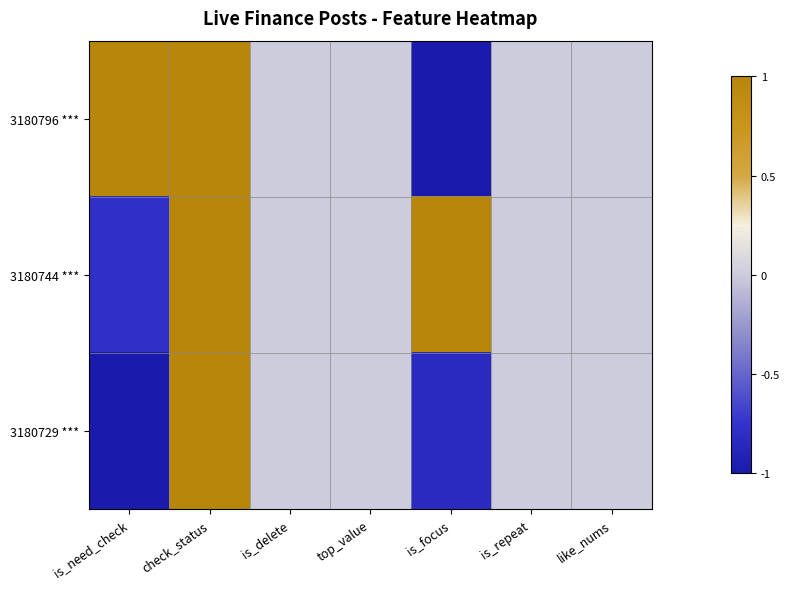

Reading left to right, extract all data points from this chart.

3180796 ***: is_need_check=1.0	check_status=1.0	is_delete=0.0	top_value=0.0	is_focus=-1.0	is_repeat=0.0	like_nums=0.0
3180744 ***: is_need_check=-0.8	check_status=1.0	is_delete=0.0	top_value=0.0	is_focus=1.0	is_repeat=0.0	like_nums=0.0
3180729 ***: is_need_check=-1.0	check_status=1.0	is_delete=0.0	top_value=0.0	is_focus=-0.8	is_repeat=0.0	like_nums=0.0